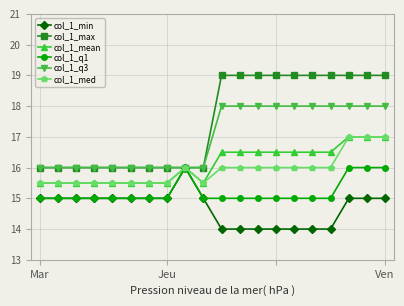

What is the smallest value displayed?

14.0